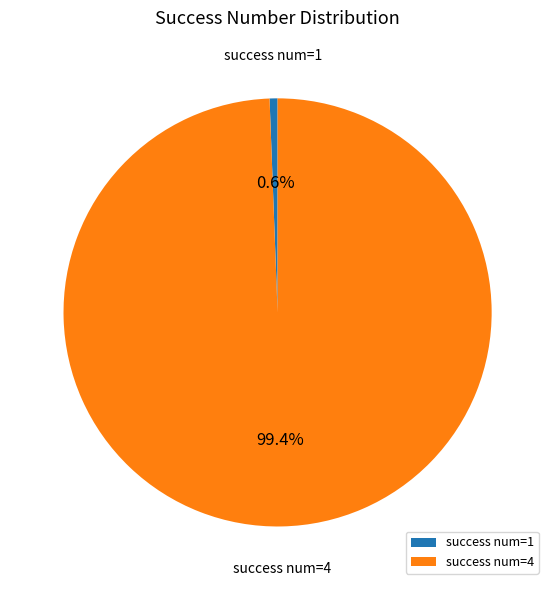

Do success num=4 and success num=1 together represent more than half of the pie?

Yes